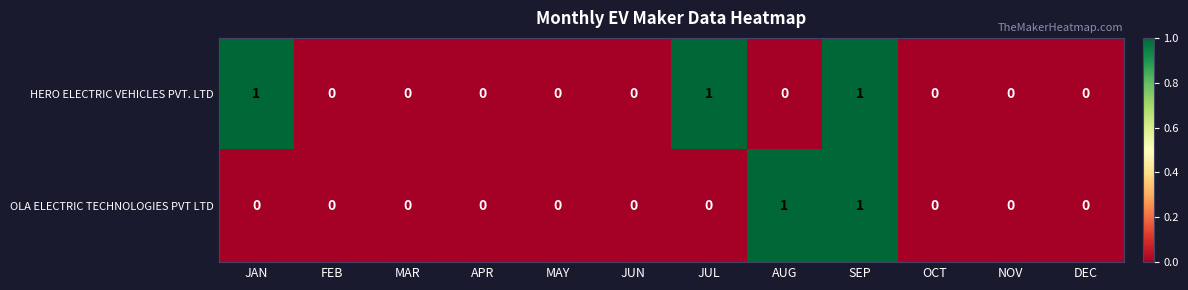

How many data points does each series have?

12